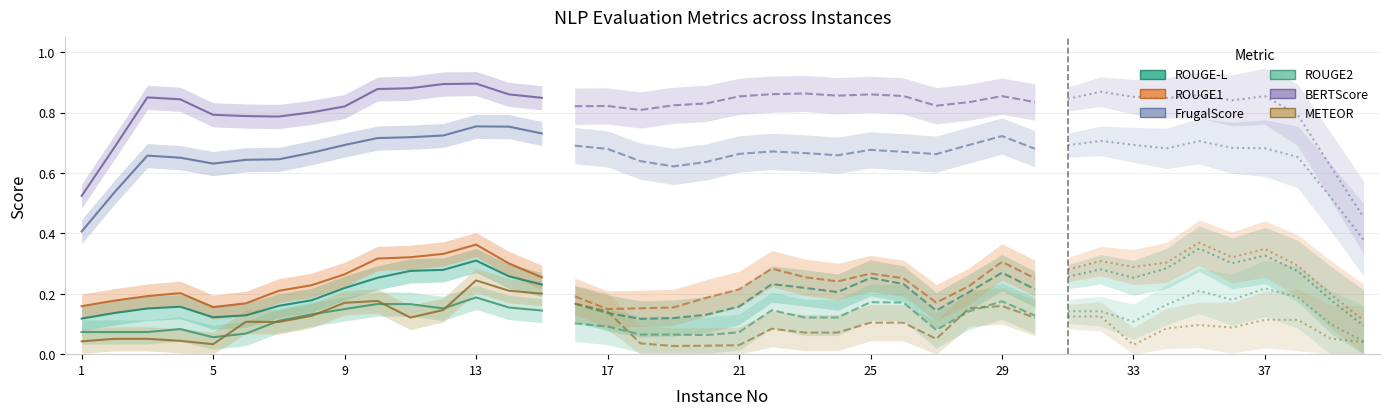

What are all the series names shown in the legend?

ROUGE-L, ROUGE1, FrugalScore, ROUGE2, BERTScore, METEOR